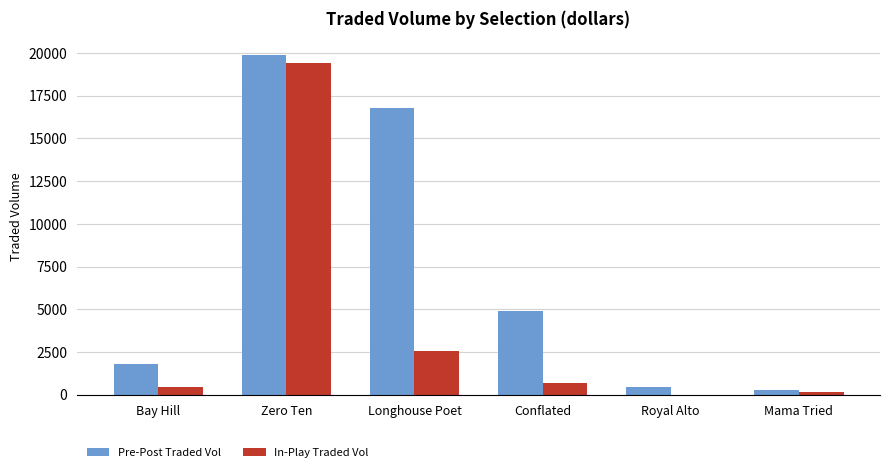

Count the number of data series in this chart.

2